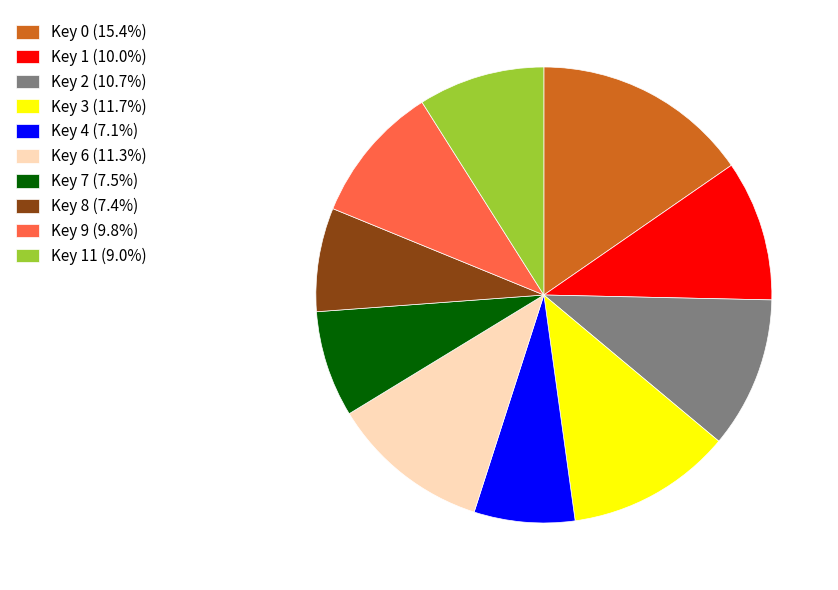

Do Key 9 (9.8%) and Key 4 (7.1%) together represent more than half of the pie?

No